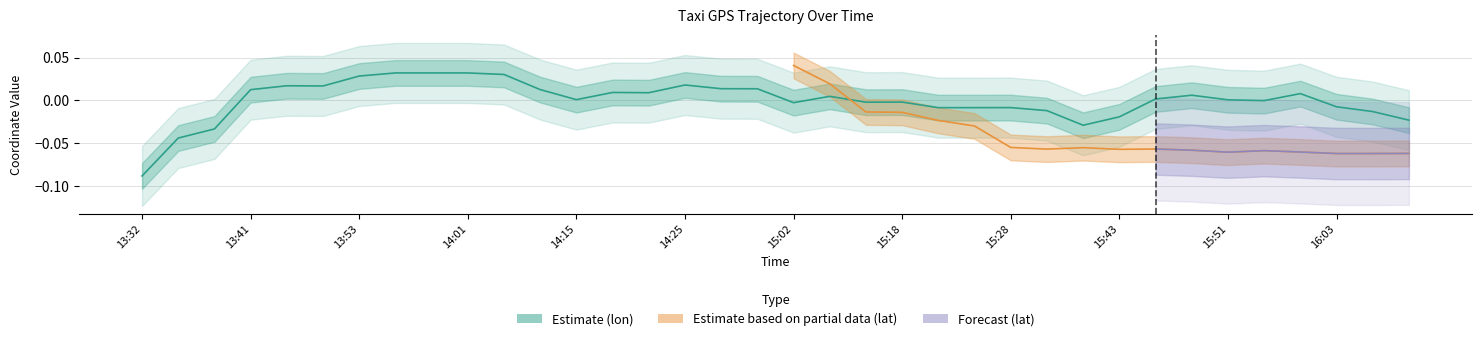

Where does the data first go above 0?

13:41